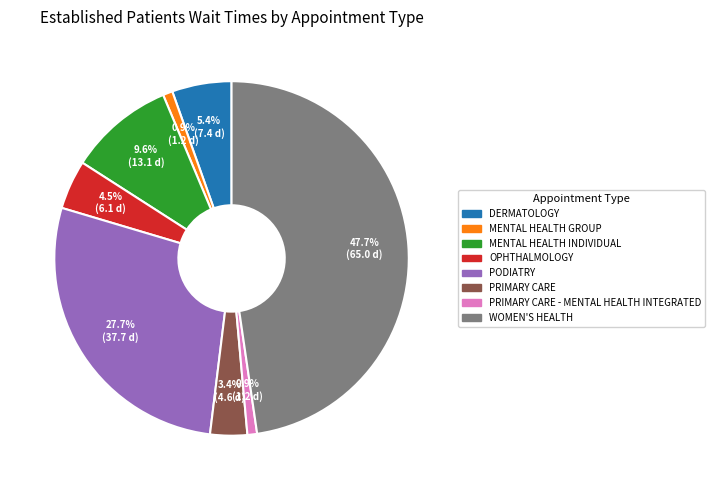

Is there any slice that represents more than half of the pie?

No